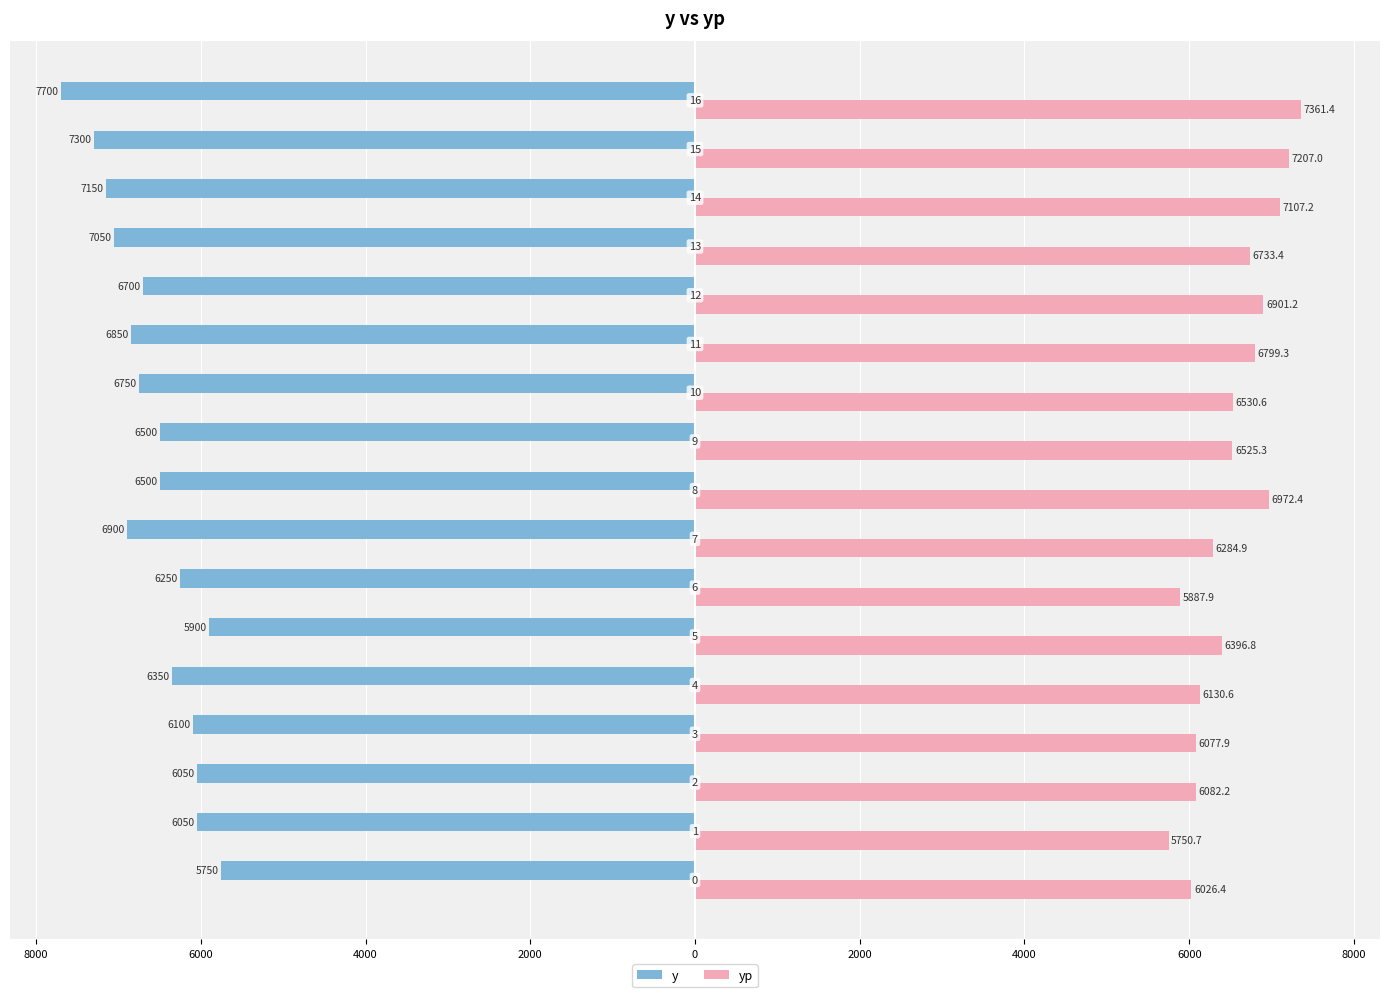

What is the lowest value of the yp series?

5750.7